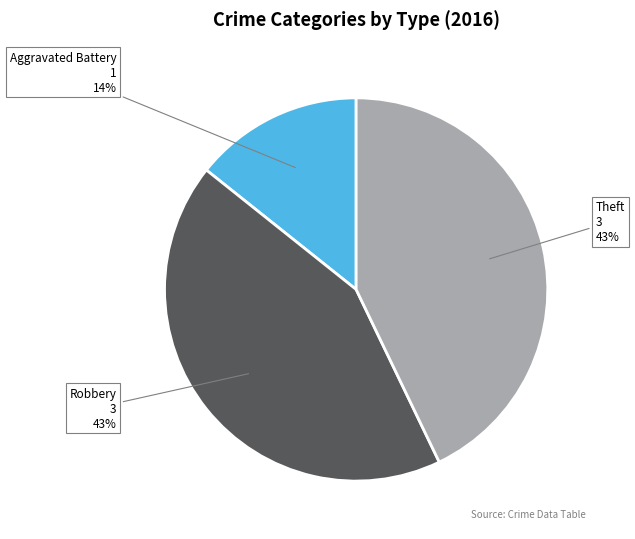

Which has a higher value, Robbery or Aggravated Battery?

Robbery